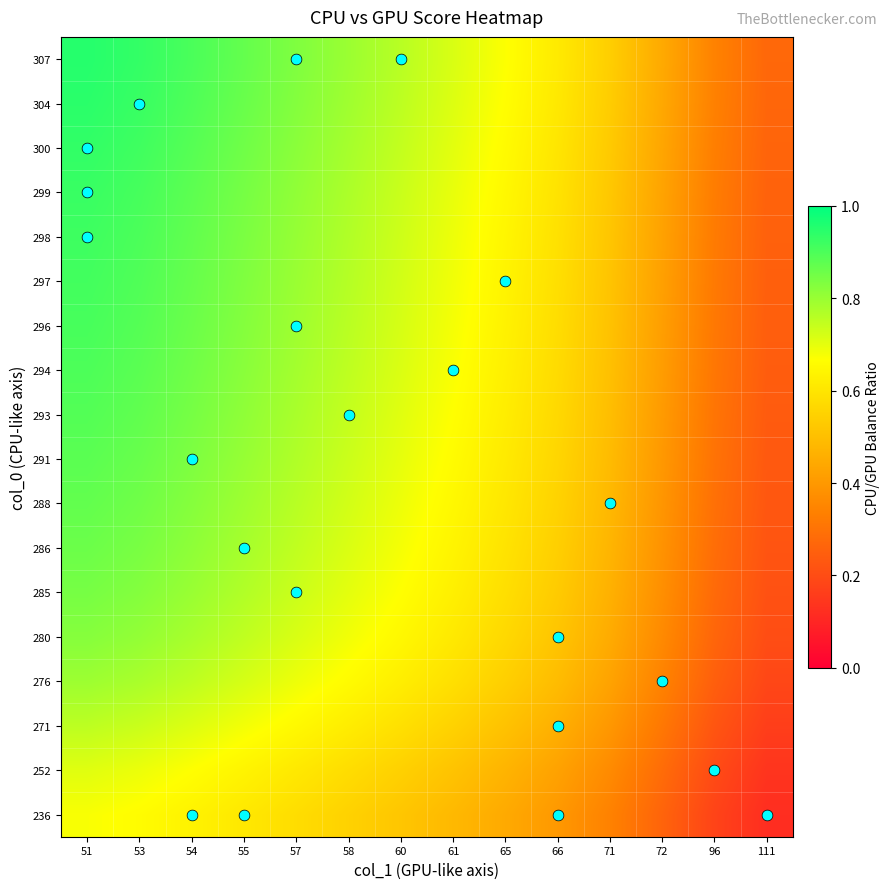

Reading left to right, what are all the values shown in this chart?

236: 51=0.7	53=0.7	54=0.6	55=0.6	57=0.6	58=0.5	60=0.5	61=0.5	65=0.4	66=0.4	71=0.3	72=0.3	96=0.2	111=0.1
252: 51=0.7	53=0.7	54=0.7	55=0.6	57=0.6	58=0.6	60=0.5	61=0.5	65=0.5	66=0.4	71=0.4	72=0.3	96=0.2	111=0.1
271: 51=0.8	53=0.7	54=0.7	55=0.7	57=0.7	58=0.6	60=0.6	61=0.6	65=0.5	66=0.5	71=0.4	72=0.3	96=0.2	111=0.2
276: 51=0.8	53=0.8	54=0.8	55=0.7	57=0.7	58=0.7	60=0.6	61=0.6	65=0.5	66=0.5	71=0.4	72=0.3	96=0.2	111=0.2
280: 51=0.8	53=0.8	54=0.8	55=0.7	57=0.7	58=0.7	60=0.6	61=0.6	65=0.6	66=0.5	71=0.4	72=0.4	96=0.3	111=0.2
285: 51=0.8	53=0.8	54=0.8	55=0.8	57=0.7	58=0.7	60=0.7	61=0.6	65=0.6	66=0.5	71=0.5	72=0.4	96=0.3	111=0.2
286: 51=0.9	53=0.8	54=0.8	55=0.8	57=0.7	58=0.7	60=0.7	61=0.6	65=0.6	66=0.5	71=0.5	72=0.4	96=0.3	111=0.2
288: 51=0.9	53=0.9	54=0.8	55=0.8	57=0.8	58=0.7	60=0.7	61=0.6	65=0.6	66=0.6	71=0.5	72=0.4	96=0.3	111=0.2
291: 51=0.9	53=0.9	54=0.8	55=0.8	57=0.8	58=0.7	60=0.7	61=0.7	65=0.6	66=0.6	71=0.5	72=0.4	96=0.3	111=0.2
293: 51=0.9	53=0.9	54=0.8	55=0.8	57=0.8	58=0.7	60=0.7	61=0.7	65=0.6	66=0.6	71=0.5	72=0.4	96=0.3	111=0.2
294: 51=0.9	53=0.9	54=0.9	55=0.8	57=0.8	58=0.8	60=0.7	61=0.7	65=0.6	66=0.6	71=0.5	72=0.4	96=0.3	111=0.2
296: 51=0.9	53=0.9	54=0.9	55=0.8	57=0.8	58=0.8	60=0.7	61=0.7	65=0.6	66=0.6	71=0.5	72=0.4	96=0.3	111=0.2
297: 51=0.9	53=0.9	54=0.9	55=0.8	57=0.8	58=0.8	60=0.7	61=0.7	65=0.6	66=0.6	71=0.5	72=0.4	96=0.3	111=0.3
298: 51=0.9	53=0.9	54=0.9	55=0.8	57=0.8	58=0.8	60=0.7	61=0.7	65=0.6	66=0.6	71=0.5	72=0.4	96=0.3	111=0.3
299: 51=0.9	53=0.9	54=0.9	55=0.8	57=0.8	58=0.8	60=0.7	61=0.7	65=0.6	66=0.6	71=0.5	72=0.4	96=0.3	111=0.3
300: 51=0.9	53=0.9	54=0.9	55=0.9	57=0.8	58=0.8	60=0.7	61=0.7	65=0.7	66=0.6	71=0.5	72=0.4	96=0.3	111=0.3
304: 51=0.9	53=0.9	54=0.9	55=0.9	57=0.8	58=0.8	60=0.8	61=0.7	65=0.7	66=0.6	71=0.5	72=0.4	96=0.3	111=0.3
307: 51=1.0	53=0.9	54=0.9	55=0.9	57=0.8	58=0.8	60=0.8	61=0.7	65=0.7	66=0.6	71=0.5	72=0.4	96=0.3	111=0.3